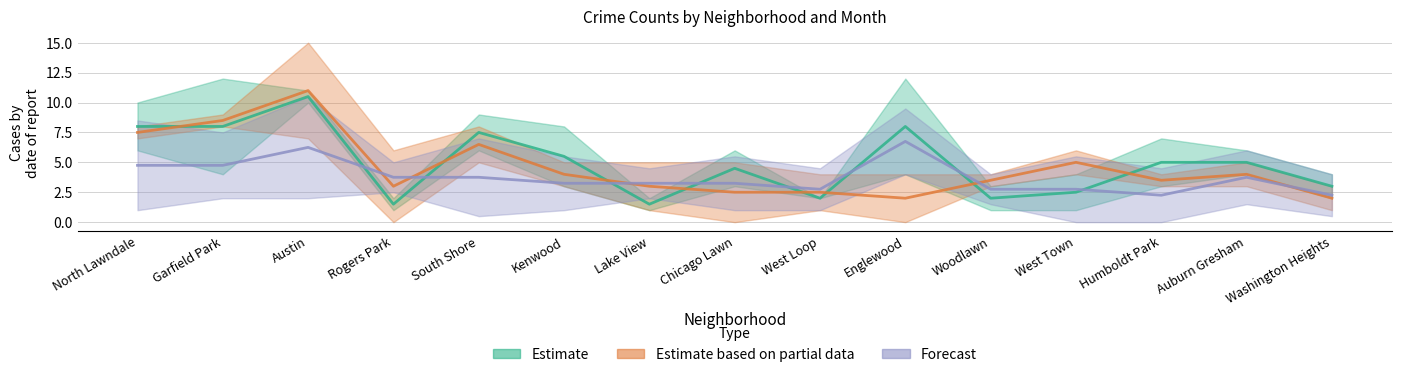

At which category does January 2021 reach its first local valley?

Rogers Park